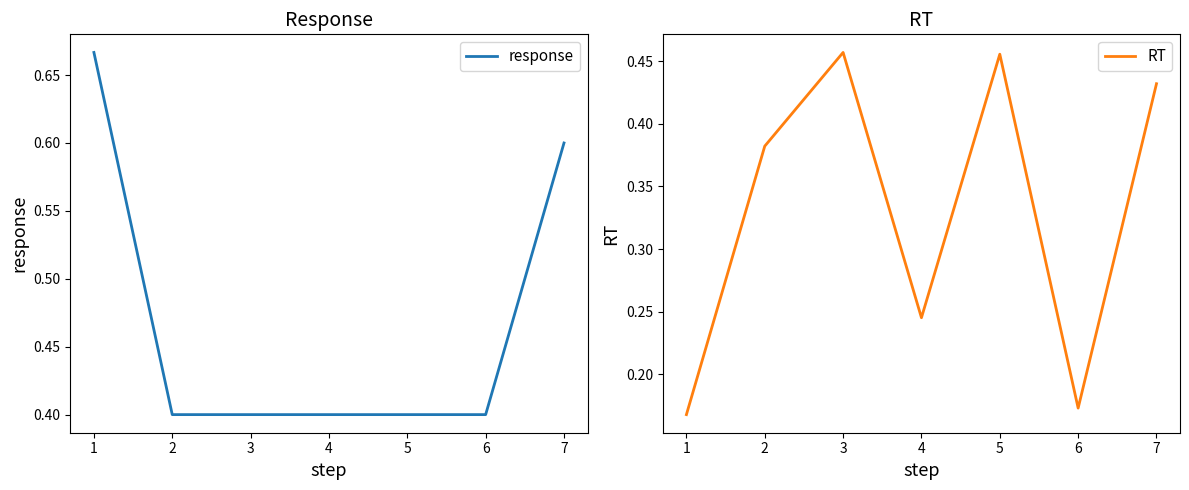

Reading left to right, what are all the values shown in this chart?

response: 0.7	0.4	0.4	0.4	0.4	0.4	0.6
RT: 0.2	0.4	0.5	0.2	0.5	0.2	0.4